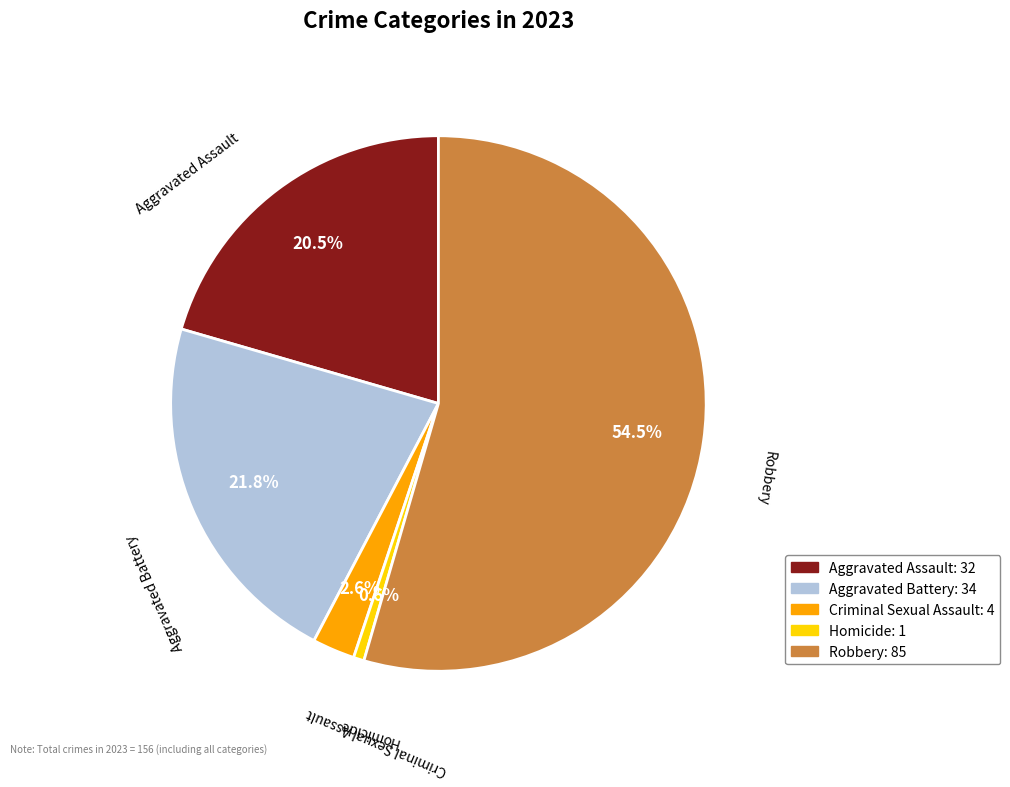

Between Aggravated Assault and Criminal Sexual Assault, which is larger?

Aggravated Assault